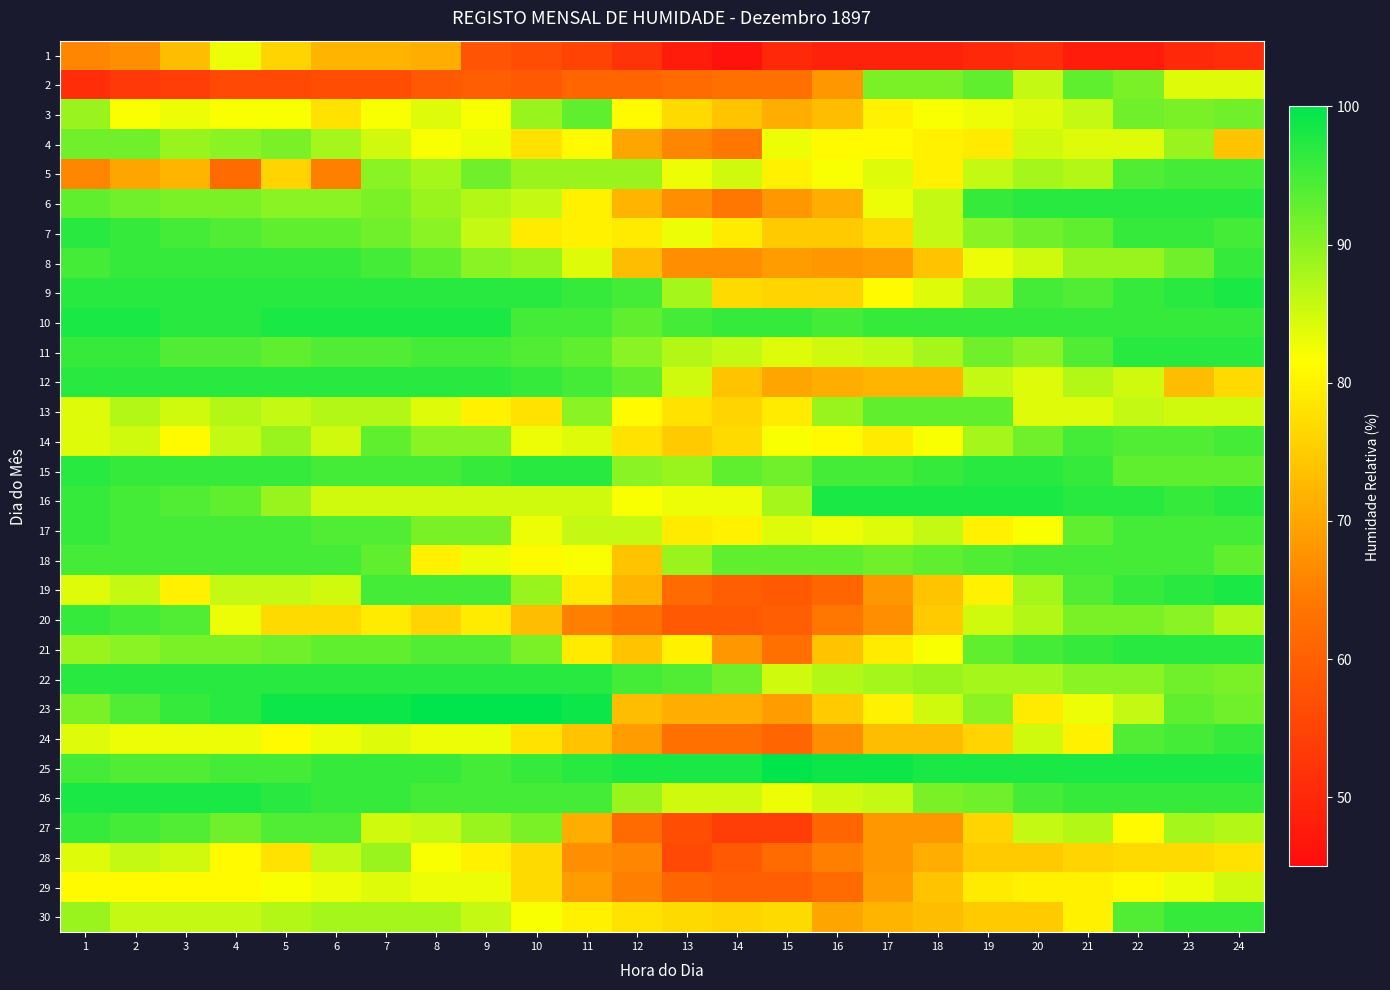

Reading left to right, extract all data points from this chart.

1: 1=66	2=67	3=73	4=83	5=76	6=72	7=72	8=71	9=58	10=57	11=55	12=52	13=48	14=46	15=50	16=49	17=49	18=49	19=50	20=51	21=48	22=48	23=50	24=51
2: 1=51	2=53	3=54	4=56	5=56	6=57	7=57	8=59	9=60	10=59	11=61	12=61	13=62	14=63	15=63	16=68	17=91	18=91	19=93	20=86	21=93	22=91	23=84	24=84
3: 1=89	2=82	3=83	4=82	5=82	6=78	7=82	8=84	9=82	10=89	11=93	12=81	13=77	14=74	15=71	16=73	17=80	18=82	19=83	20=84	21=86	22=92	23=91	24=92
4: 1=92	2=92	3=89	4=90	5=91	6=88	7=85	8=82	9=83	10=78	11=81	12=70	13=66	14=64	15=83	16=81	17=81	18=80	19=79	20=85	21=84	22=84	23=89	24=74
5: 1=66	2=70	3=72	4=62	5=76	6=65	7=90	8=88	9=92	10=89	11=89	12=89	13=83	14=85	15=80	16=82	17=84	18=80	19=86	20=88	21=87	22=94	23=95	24=95
6: 1=93	2=92	3=91	4=91	5=90	6=90	7=91	8=89	9=87	10=86	11=80	12=72	13=67	14=64	15=68	16=71	17=83	18=86	19=96	20=97	21=97	22=97	23=97	24=97
7: 1=97	2=96	3=95	4=94	5=93	6=93	7=92	8=90	9=86	10=79	11=80	12=79	13=83	14=79	15=75	16=75	17=77	18=86	19=90	20=92	21=93	22=96	23=96	24=95
8: 1=95	2=96	3=96	4=96	5=96	6=96	7=95	8=93	9=90	10=89	11=84	12=73	13=67	14=67	15=69	16=68	17=69	18=74	19=83	20=85	21=89	22=89	23=92	24=96
9: 1=97	2=97	3=97	4=97	5=97	6=97	7=97	8=97	9=97	10=97	11=96	12=95	13=88	14=77	15=76	16=76	17=81	18=84	19=88	20=95	21=94	22=96	23=97	24=98
10: 1=98	2=98	3=97	4=97	5=98	6=98	7=98	8=98	9=98	10=95	11=95	12=93	13=95	14=96	15=96	16=95	17=96	18=96	19=96	20=96	21=96	22=96	23=96	24=96
11: 1=96	2=96	3=94	4=94	5=93	6=94	7=94	8=95	9=95	10=94	11=93	12=90	13=87	14=86	15=84	16=85	17=86	18=88	19=92	20=90	21=94	22=97	23=97	24=97
12: 1=97	2=97	3=97	4=97	5=97	6=97	7=97	8=97	9=97	10=96	11=95	12=93	13=85	14=74	15=70	16=71	17=72	18=72	19=86	20=84	21=87	22=85	23=73	24=77
13: 1=84	2=87	3=85	4=87	5=86	6=87	7=87	8=84	9=80	10=78	11=90	12=81	13=78	14=76	15=79	16=89	17=93	18=93	19=93	20=84	21=84	22=86	23=85	24=85
14: 1=84	2=85	3=81	4=86	5=89	6=85	7=93	8=90	9=90	10=83	11=84	12=78	13=75	14=77	15=82	16=81	17=79	18=82	19=88	20=92	21=95	22=94	23=94	24=95
15: 1=97	2=96	3=96	4=96	5=96	6=95	7=95	8=95	9=96	10=97	11=97	12=90	13=89	14=93	15=92	16=95	17=95	18=96	19=97	20=97	21=96	22=93	23=93	24=93
16: 1=96	2=95	3=94	4=93	5=89	6=85	7=85	8=85	9=85	10=85	11=85	12=82	13=83	14=83	15=88	16=98	17=98	18=98	19=98	20=98	21=97	22=97	23=96	24=97
17: 1=96	2=95	3=95	4=95	5=95	6=94	7=94	8=91	9=91	10=83	11=86	12=86	13=79	14=80	15=84	16=83	17=84	18=86	19=80	20=82	21=93	22=95	23=95	24=95
18: 1=95	2=95	3=95	4=95	5=95	6=95	7=93	8=80	9=83	10=81	11=82	12=74	13=89	14=93	15=93	16=93	17=92	18=93	19=94	20=95	21=95	22=95	23=95	24=93
19: 1=84	2=86	3=80	4=86	5=86	6=85	7=95	8=95	9=95	10=89	11=79	12=72	13=62	14=60	15=59	16=61	17=68	18=74	19=80	20=88	21=94	22=96	23=97	24=98
20: 1=96	2=95	3=94	4=83	5=77	6=77	7=79	8=76	9=79	10=73	11=65	12=63	13=59	14=59	15=60	16=64	17=67	18=75	19=85	20=87	21=91	22=91	23=90	24=87
21: 1=89	2=90	3=91	4=91	5=92	6=93	7=93	8=94	9=94	10=91	11=79	12=74	13=80	14=68	15=63	16=74	17=79	18=82	19=93	20=95	21=96	22=97	23=97	24=97
22: 1=97	2=97	3=97	4=97	5=97	6=97	7=97	8=97	9=97	10=97	11=97	12=95	13=94	14=92	15=85	16=87	17=88	18=89	19=88	20=88	21=90	22=90	23=92	24=91
23: 1=91	2=94	3=96	4=97	5=99	6=99	7=99	8=100	9=100	10=100	11=99	12=73	13=71	14=71	15=69	16=75	17=80	18=85	19=90	20=79	21=83	22=86	23=93	24=92
24: 1=84	2=83	3=83	4=83	5=81	6=83	7=84	8=83	9=83	10=78	11=74	12=69	13=63	14=63	15=61	16=67	17=73	18=73	19=76	20=85	21=80	22=94	23=95	24=96
25: 1=95	2=94	3=94	4=95	5=95	6=96	7=96	8=96	9=95	10=96	11=97	12=98	13=98	14=98	15=100	16=99	17=99	18=98	19=98	20=98	21=98	22=98	23=98	24=98
26: 1=98	2=98	3=98	4=98	5=97	6=96	7=96	8=95	9=95	10=95	11=95	12=89	13=85	14=85	15=83	16=85	17=86	18=91	19=92	20=95	21=96	22=96	23=96	24=96
27: 1=96	2=95	3=94	4=92	5=94	6=94	7=85	8=86	9=89	10=91	11=71	12=62	13=57	14=54	15=54	16=61	17=68	18=68	19=76	20=86	21=87	22=81	23=88	24=87
28: 1=84	2=86	3=85	4=81	5=78	6=86	7=89	8=82	9=80	10=77	11=67	12=66	13=56	14=59	15=62	16=65	17=68	18=71	19=75	20=75	21=76	22=77	23=77	24=78
29: 1=81	2=81	3=81	4=81	5=82	6=83	7=84	8=83	9=83	10=77	11=69	12=65	13=61	14=60	15=60	16=62	17=69	18=74	19=79	20=80	21=80	22=81	23=83	24=85
30: 1=89	2=86	3=86	4=86	5=87	6=88	7=88	8=88	9=86	10=82	11=80	12=78	13=77	14=76	15=77	16=70	17=72	18=73	19=75	20=75	21=80	22=94	23=96	24=96